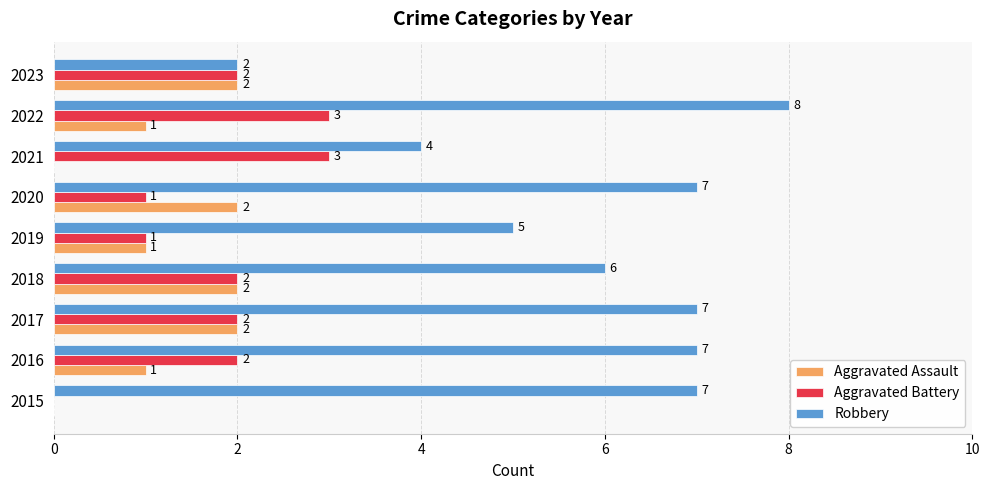

Is the value of Aggravated Assault at 2019 greater than the value of Robbery at 2016?

No